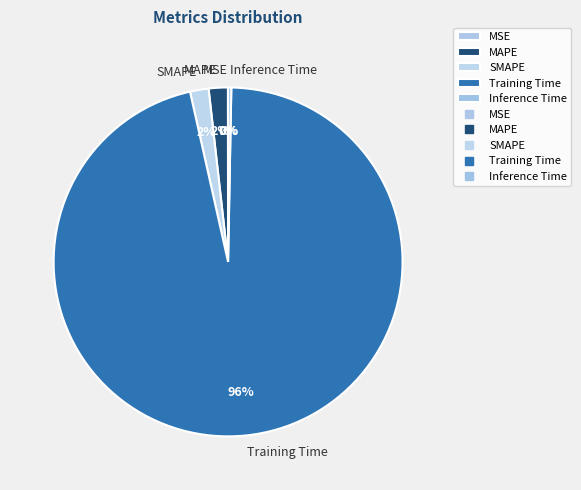

Which slice is the largest?

Training Time